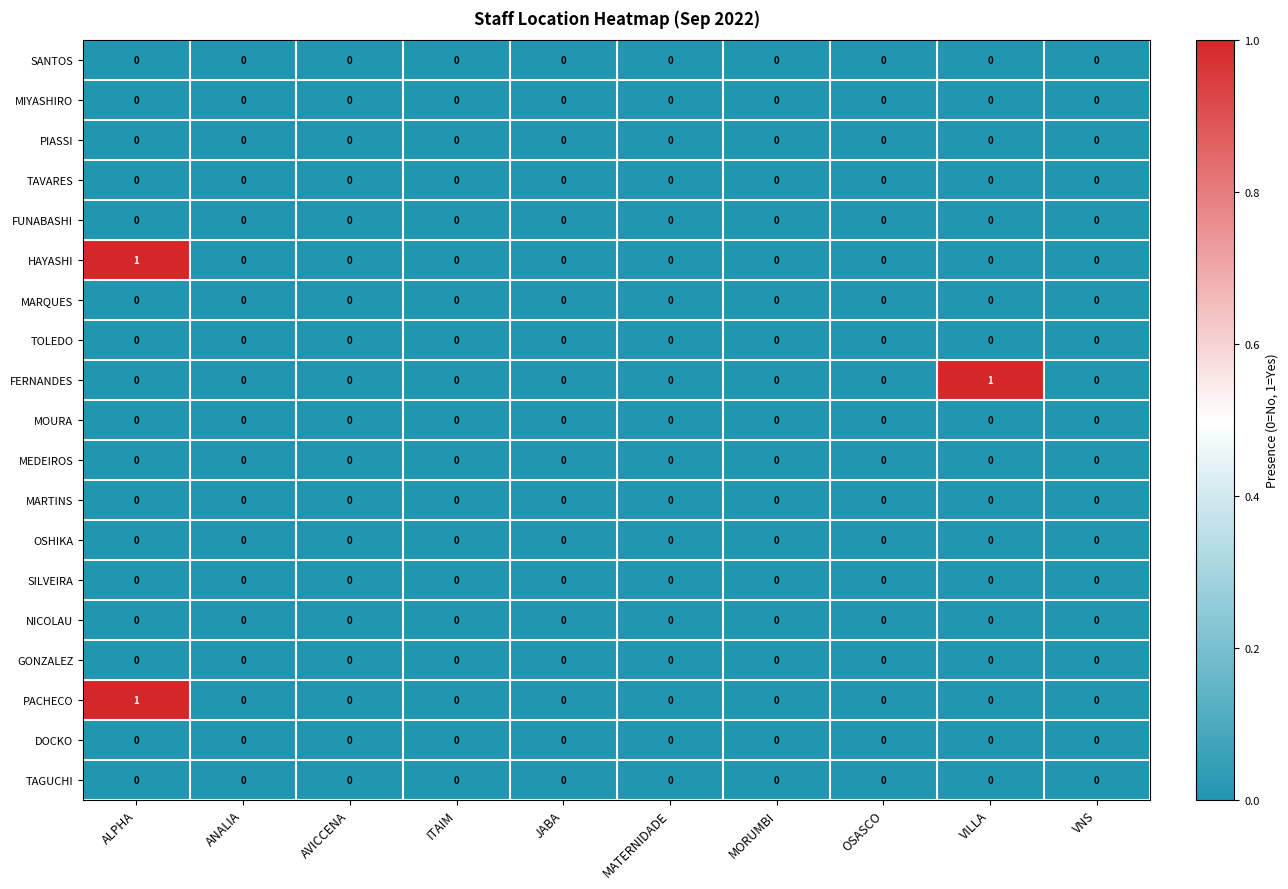

At which category is the sum across all series the highest?

ALPHA